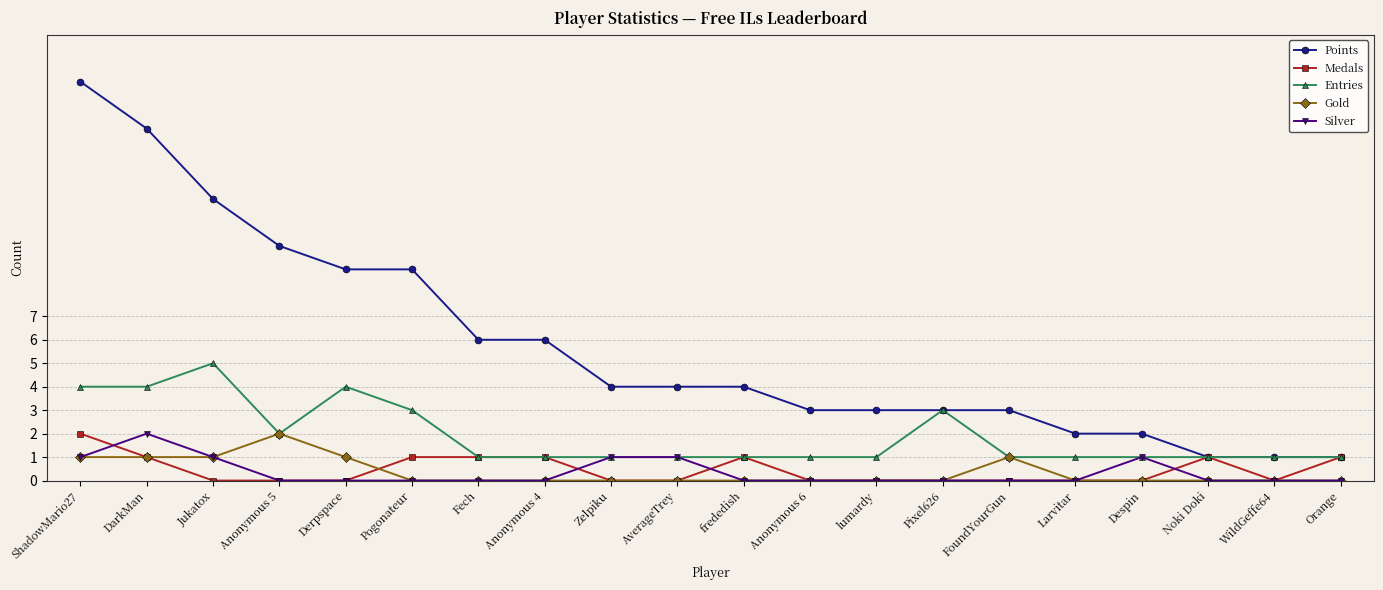

Reading right to left, what are all the values shown in this chart?

Points: 1	1	1	2	2	3	3	3	3	4	4	4	6	6	9	9	10	12	15	17
Medals: 1	0	1	0	0	0	0	0	0	1	0	0	1	1	1	0	0	0	1	2
Entries: 1	1	1	1	1	1	3	1	1	1	1	1	1	1	3	4	2	5	4	4
Gold: 0	0	0	0	0	1	0	0	0	0	0	0	0	0	0	1	2	1	1	1
Silver: 0	0	0	1	0	0	0	0	0	0	1	1	0	0	0	0	0	1	2	1